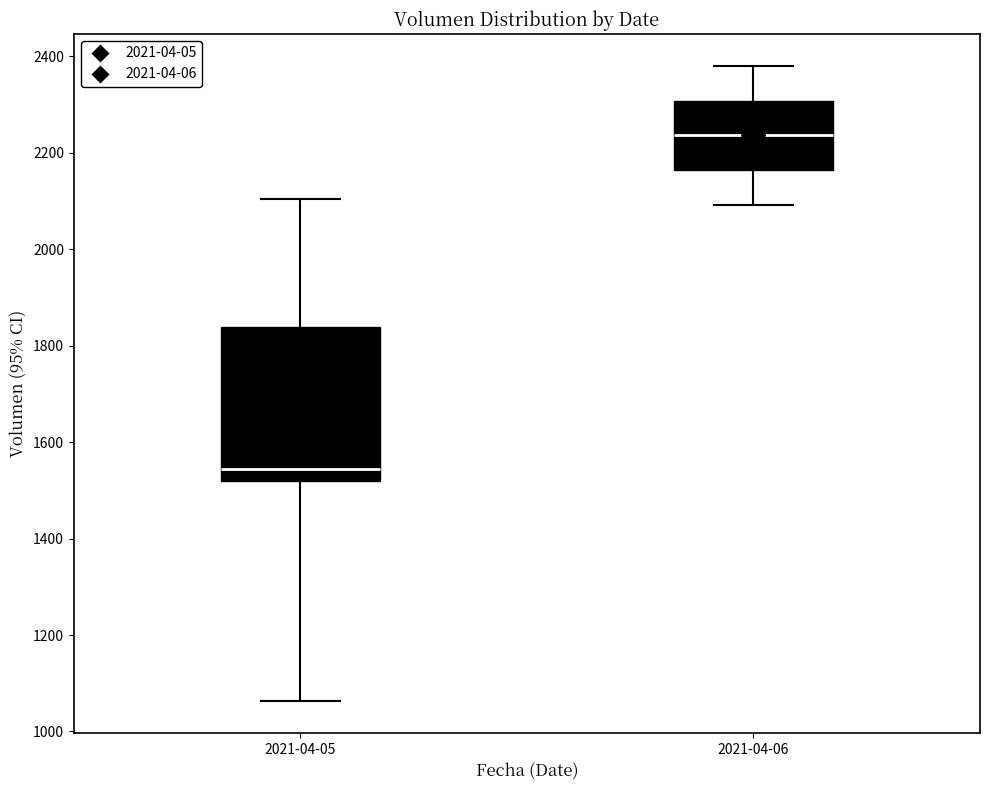

Where is the lower edge of the box for 2021-04-05 on the y-axis? The values are not printed on the chart, so give them approximately, as read against the axis.

1520